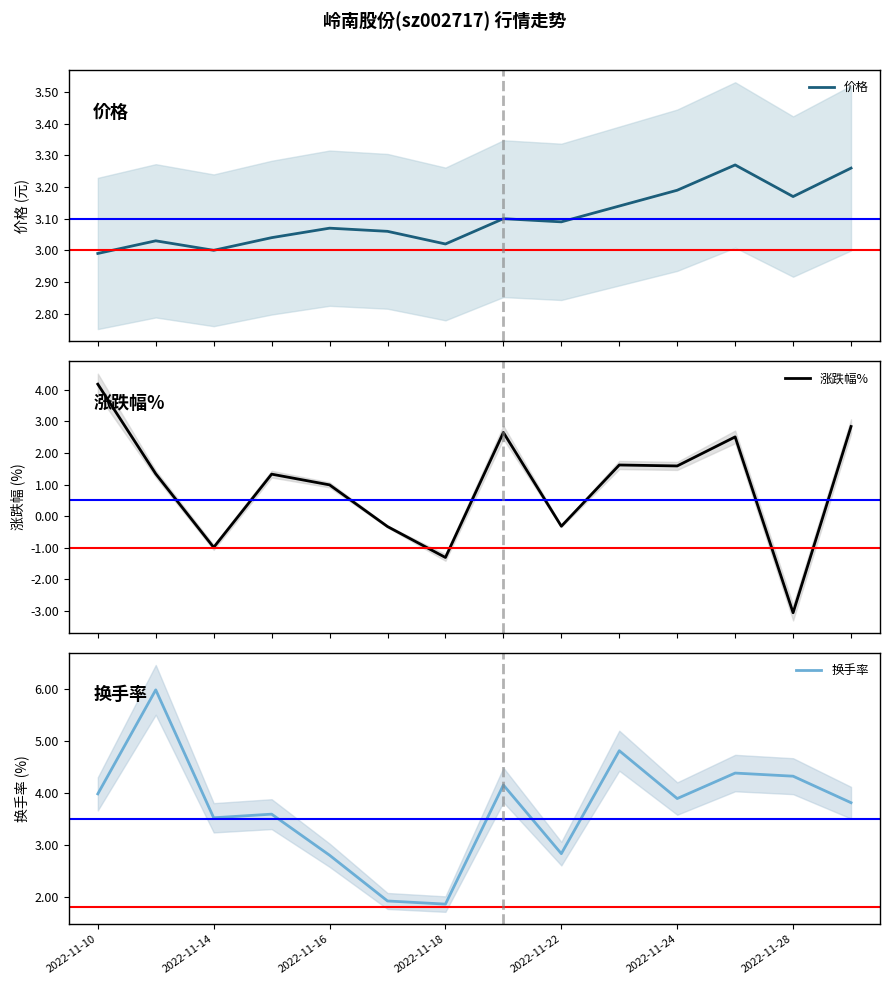

Where does the 换手率 series first go above 3?

2022-11-10